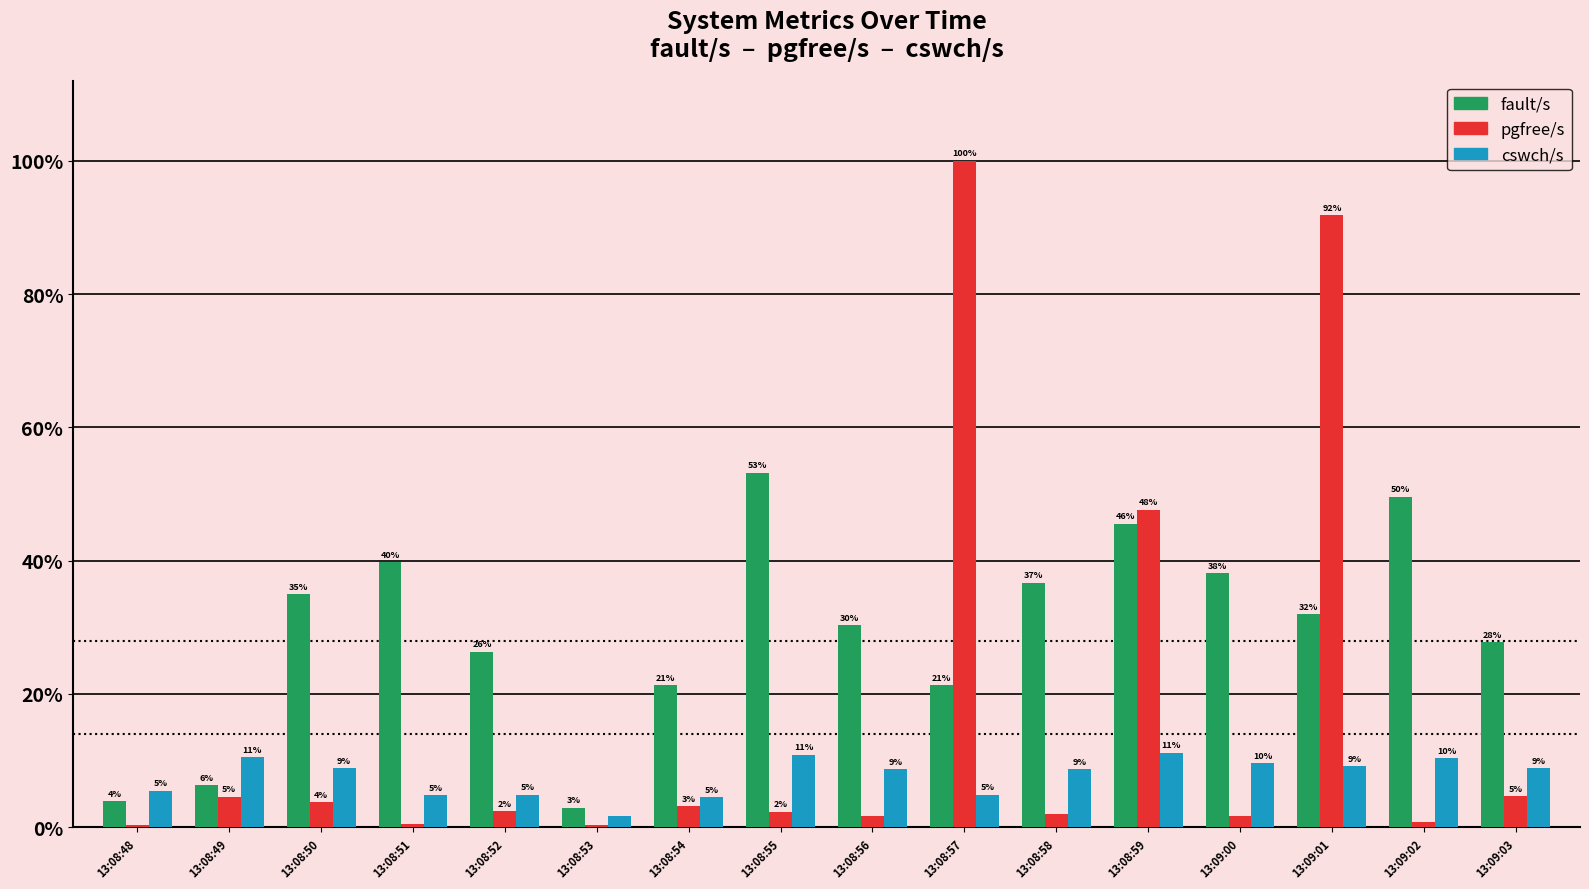

The value of cswch/s at 13:08:50 is 4082. True or false?

False